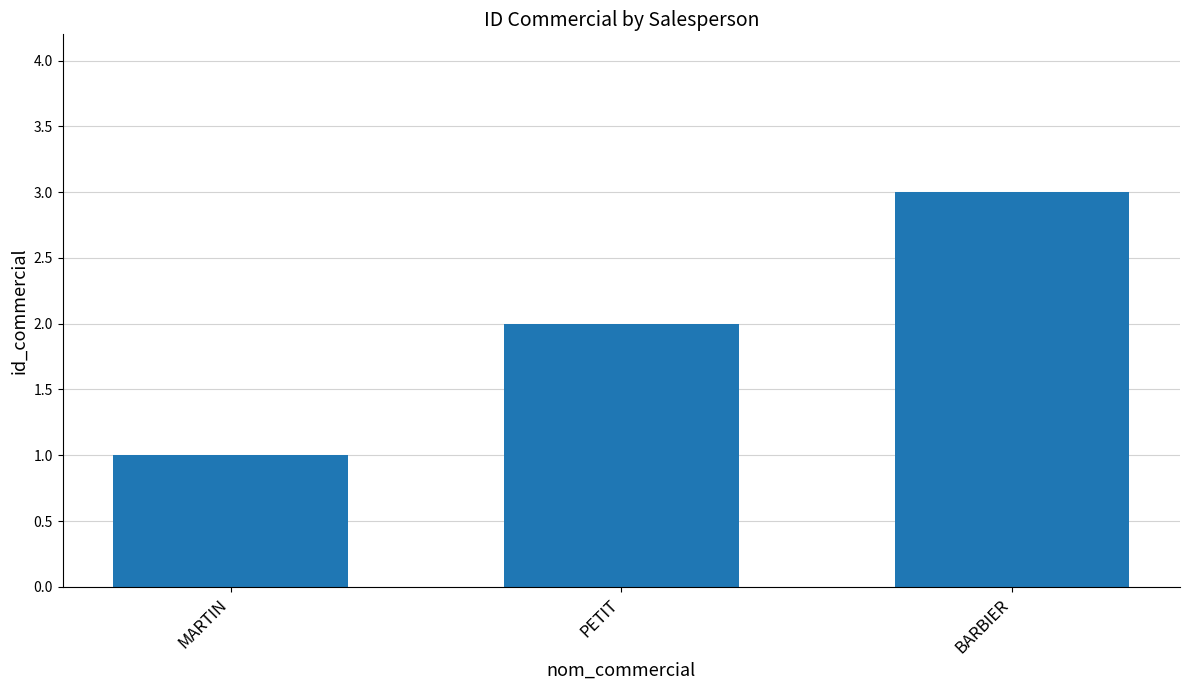

Is it true that the value at BARBIER is 4?

False